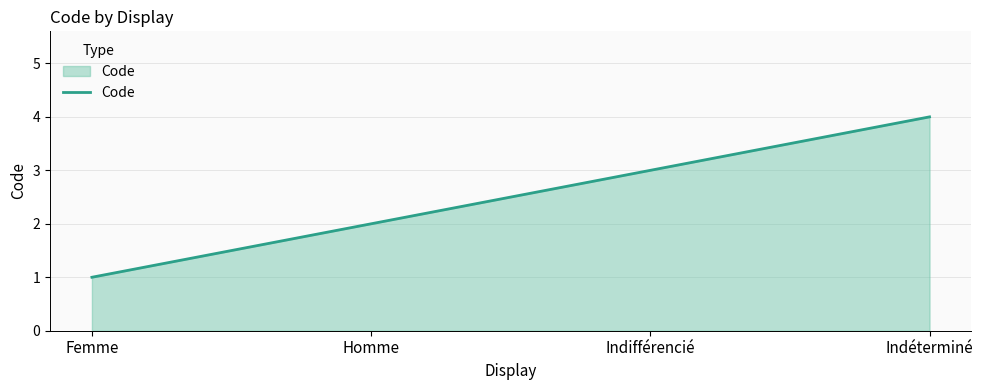

Reading left to right, extract all data points from this chart.

1	2	3	4